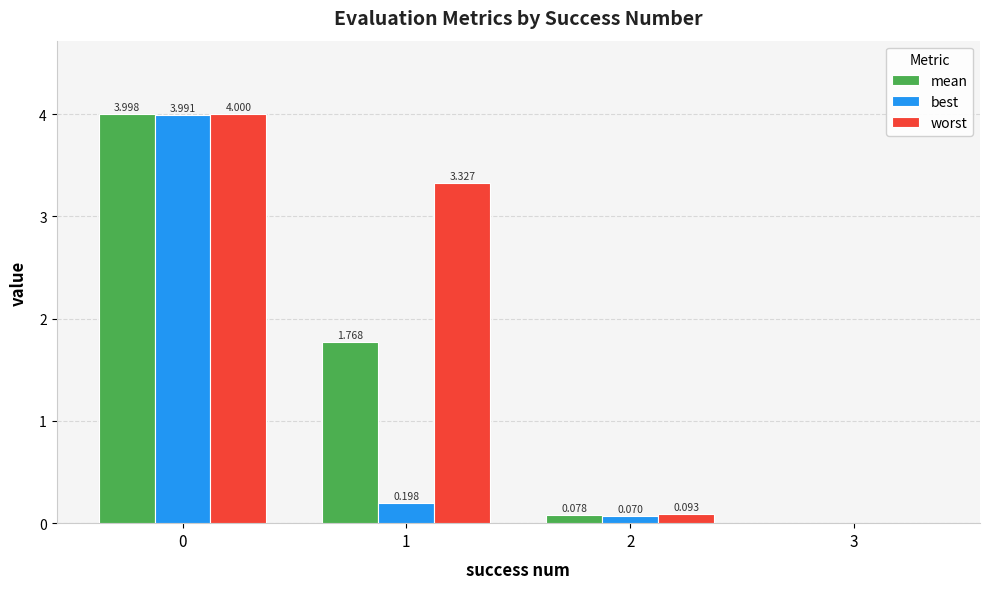

What are all the series names shown in the legend?

mean, best, worst